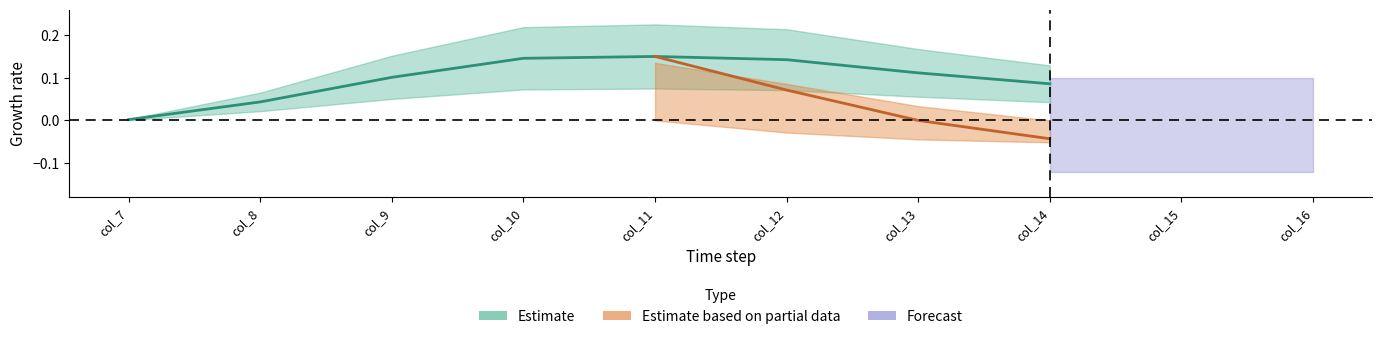

At which label is the value closest to 0?

col_7